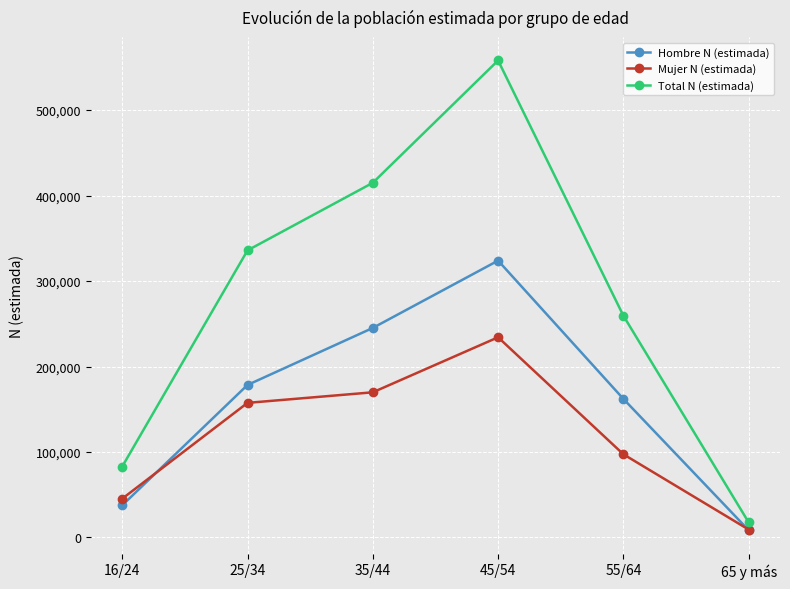

What is the difference between the Mujer N (estimada) values at 45/54 and 25/34?

76742